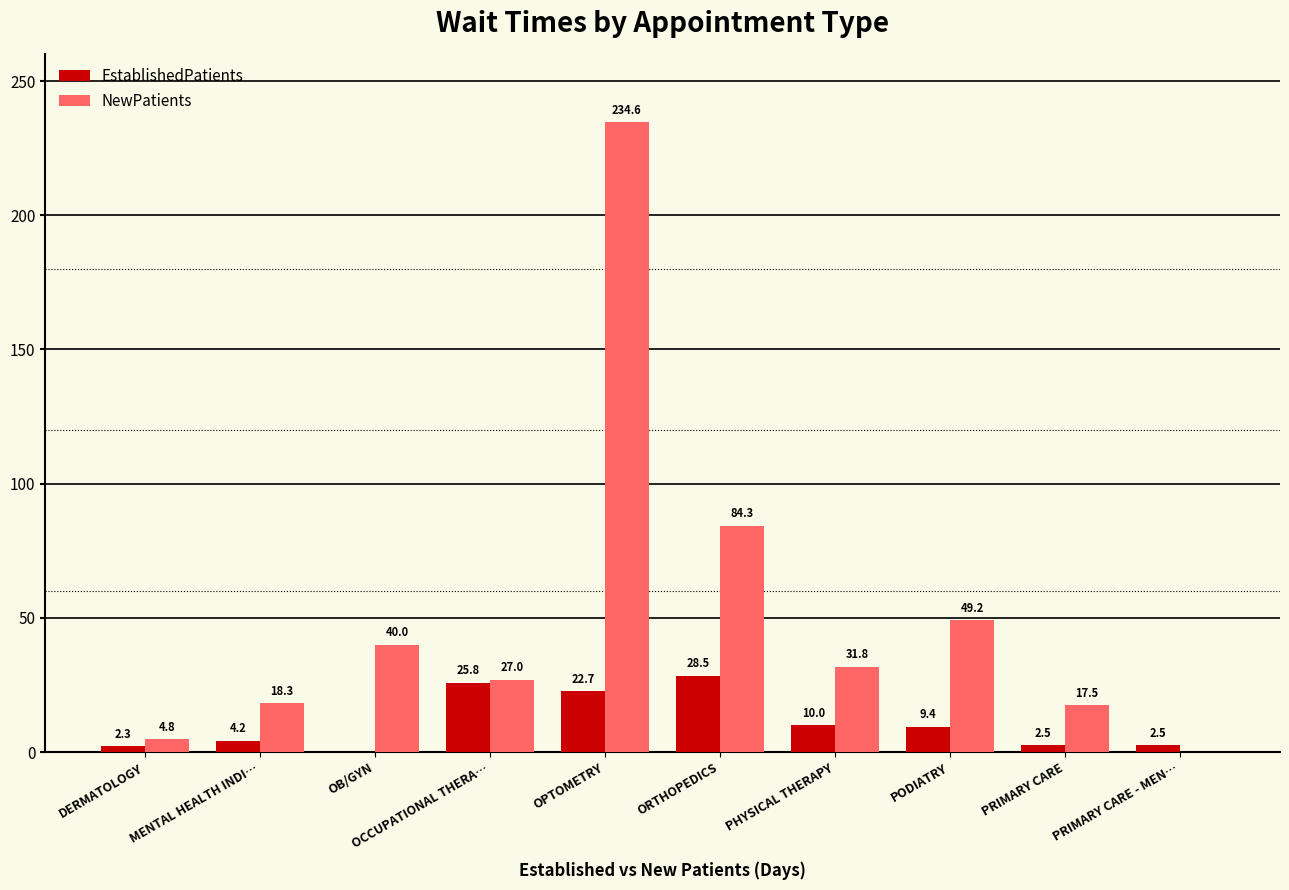

True or false: NewPatients has a value of 27.0 at OCCUPATIONAL THERA….

True